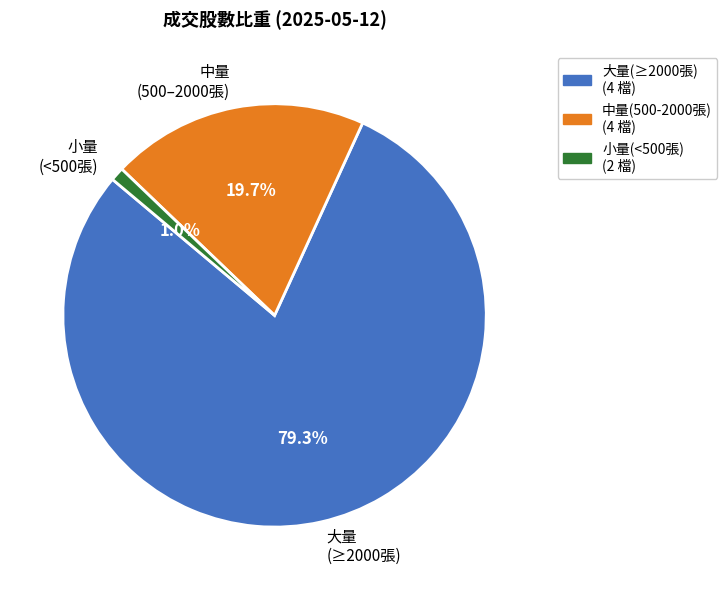

Does 大量 (≥2000張) account for over 50% of the chart?

Yes